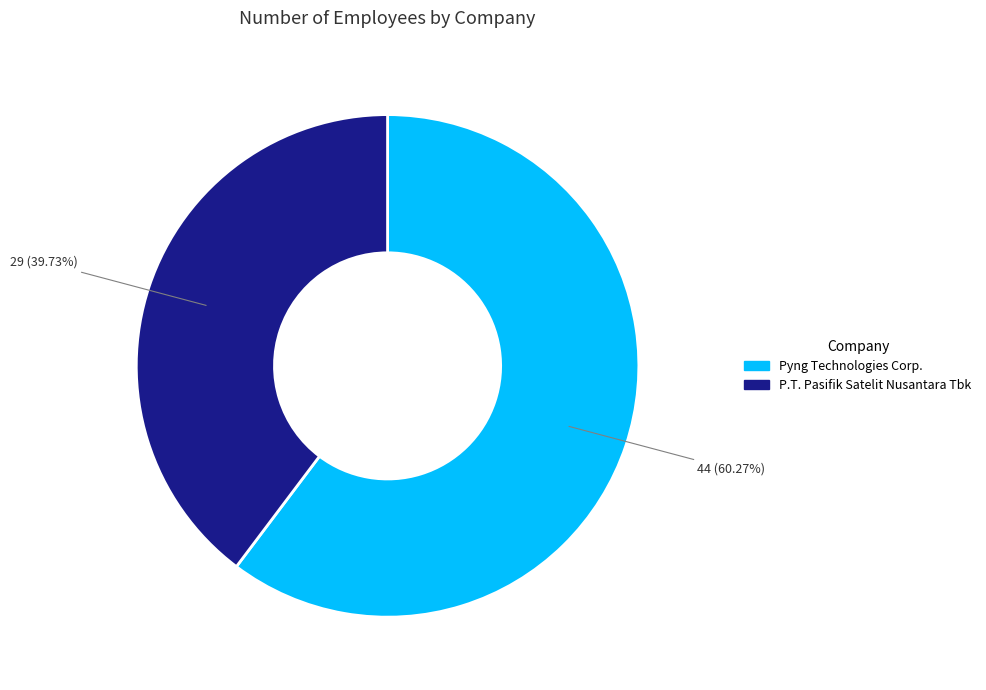

Is it true that P.T. Pasifik Satelit Nusantara Tbk is 34% of the pie?

False